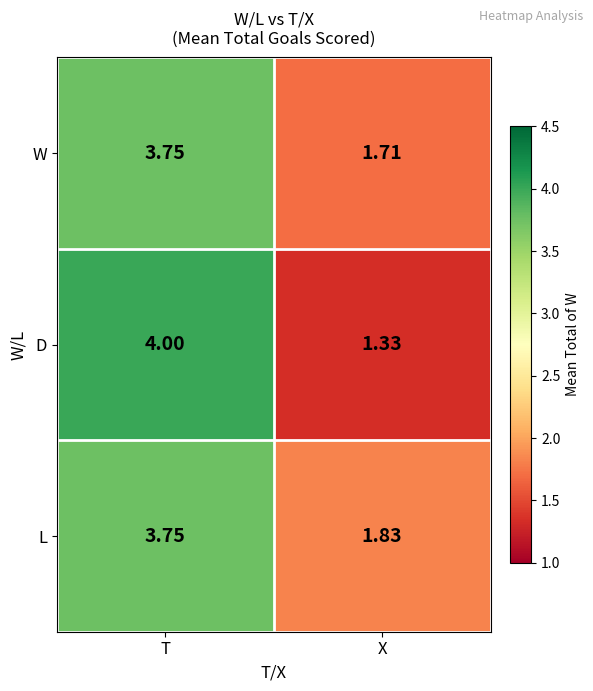

Count the number of categories in the chart.

2